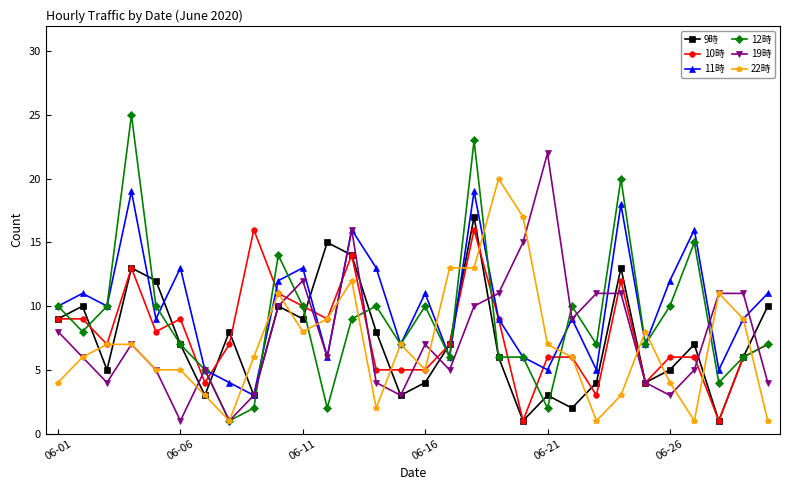

Which series has the widest spread of values?

12時